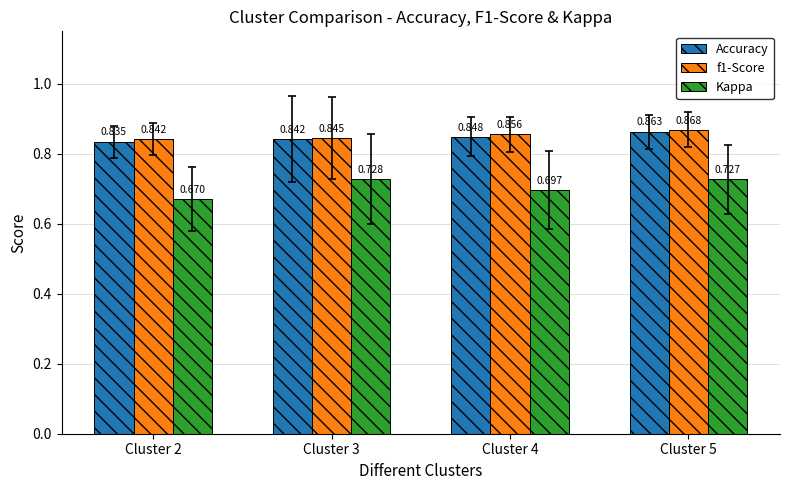

Which series has the largest range (max minus min)?

Kappa